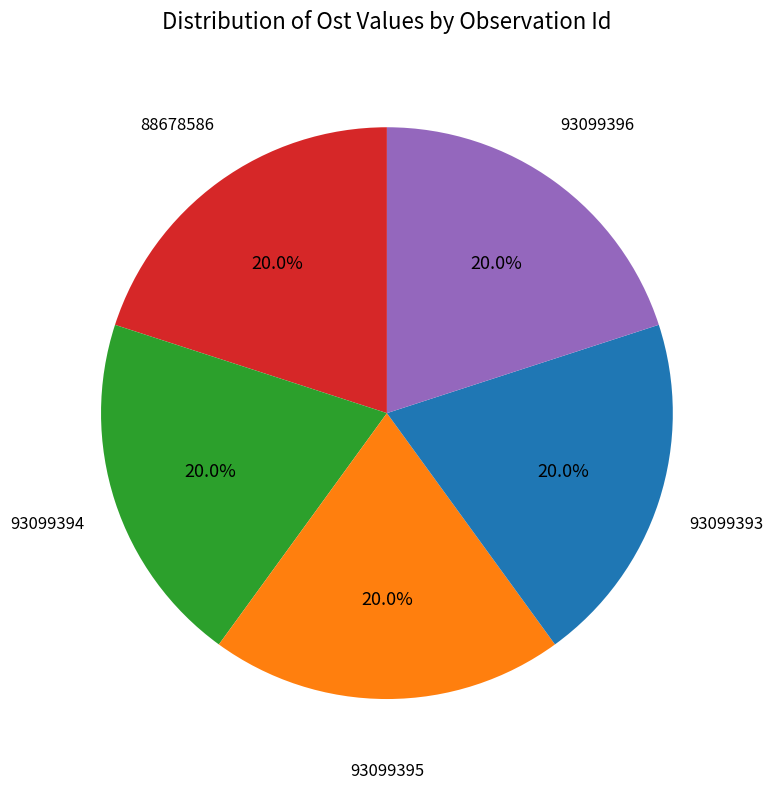

Does 93099395 account for over 50% of the chart?

No